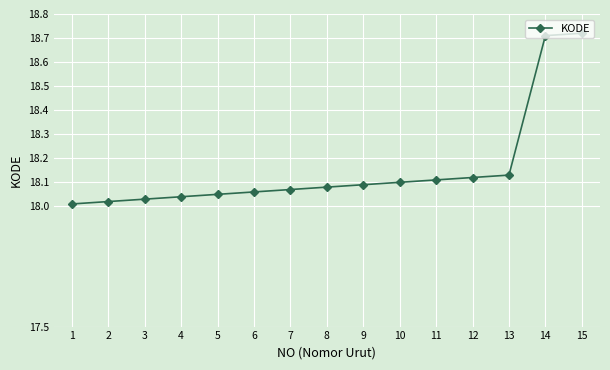

True or false: the data shows 18.1 at 13.

True